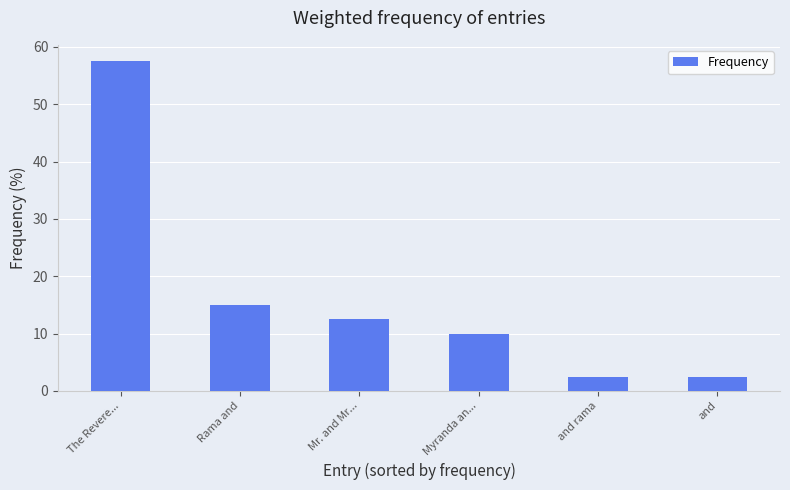

True or false: the data shows 15.0 at Rama and.

True